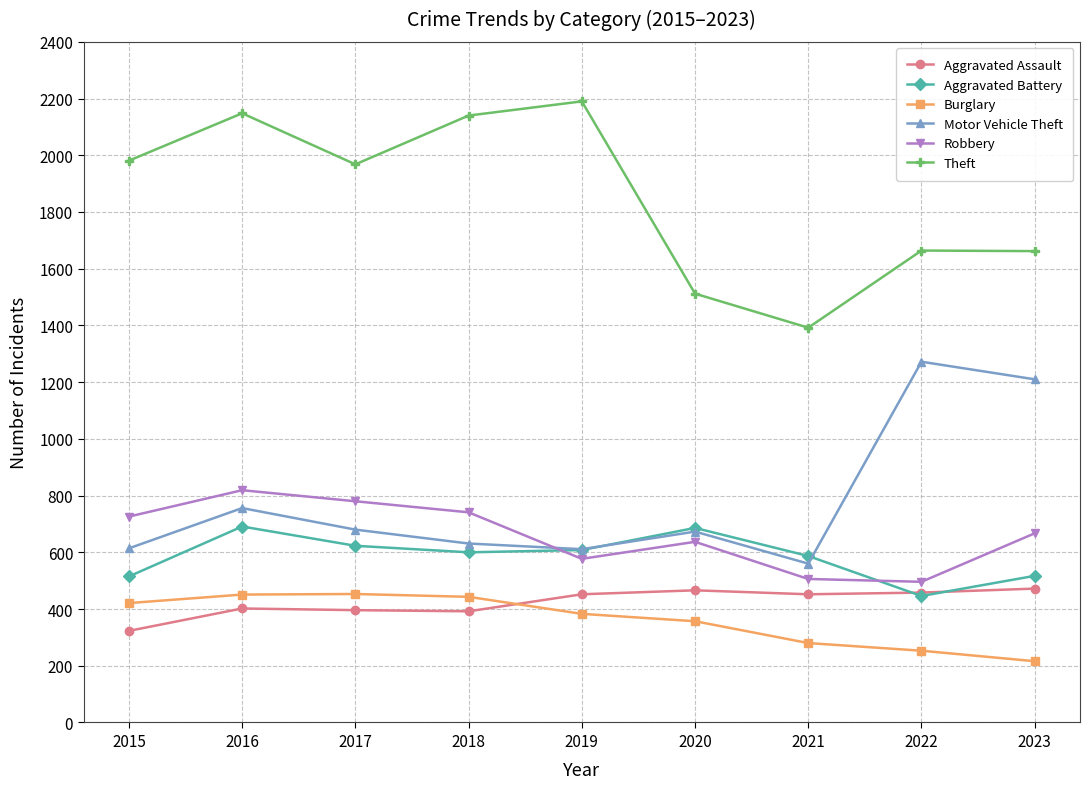

What is the minimum value for Aggravated Battery?

446